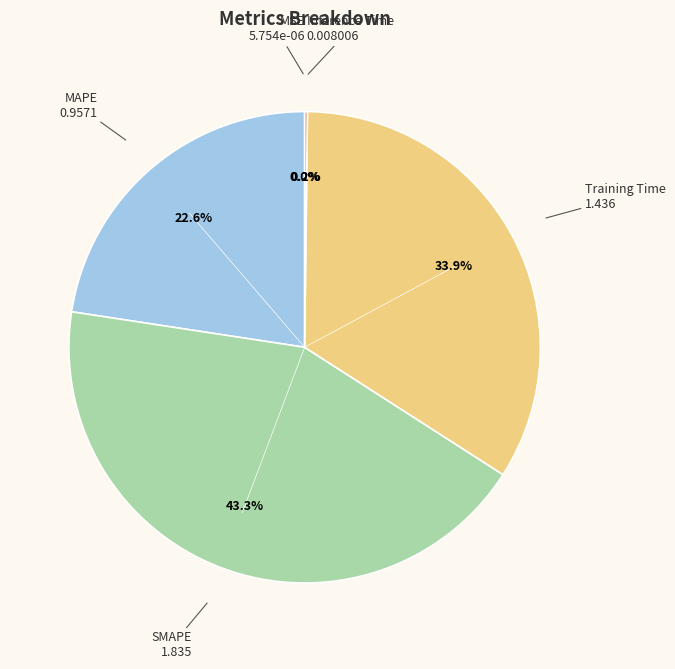

Is there a majority slice in this chart?

No